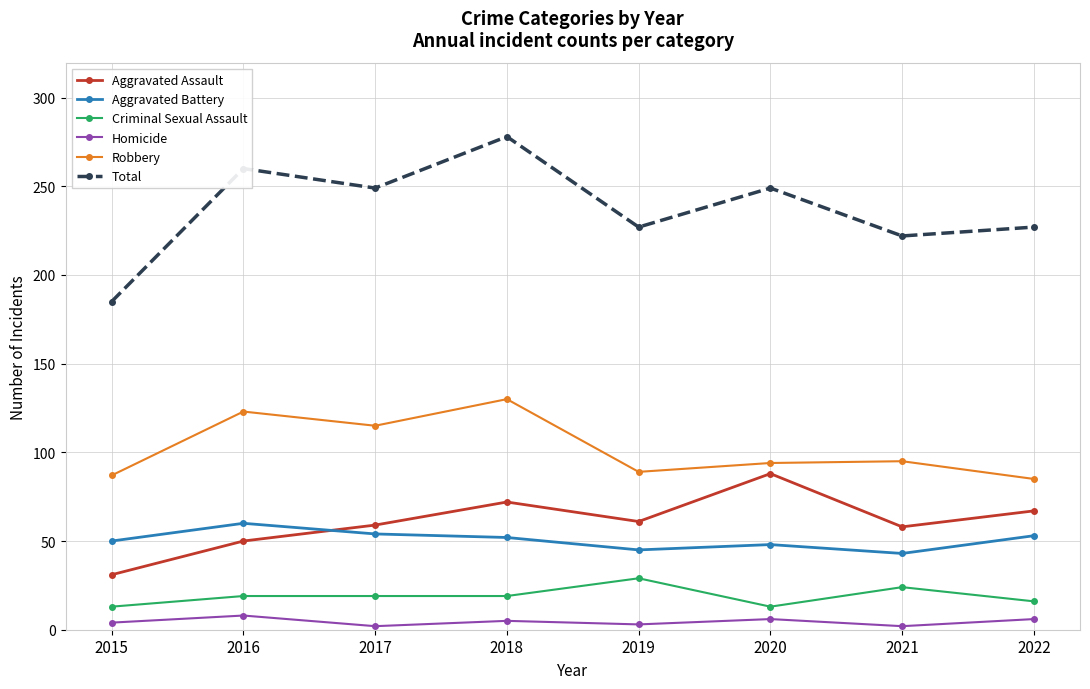

What is the smallest value displayed?

2